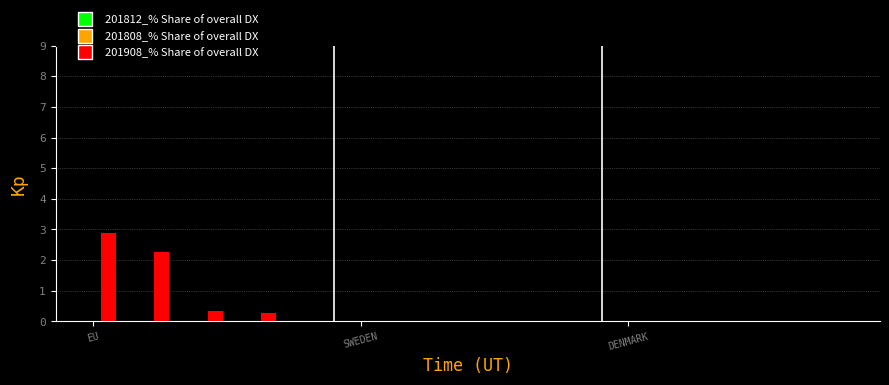

What is the greatest value displayed?

2.9